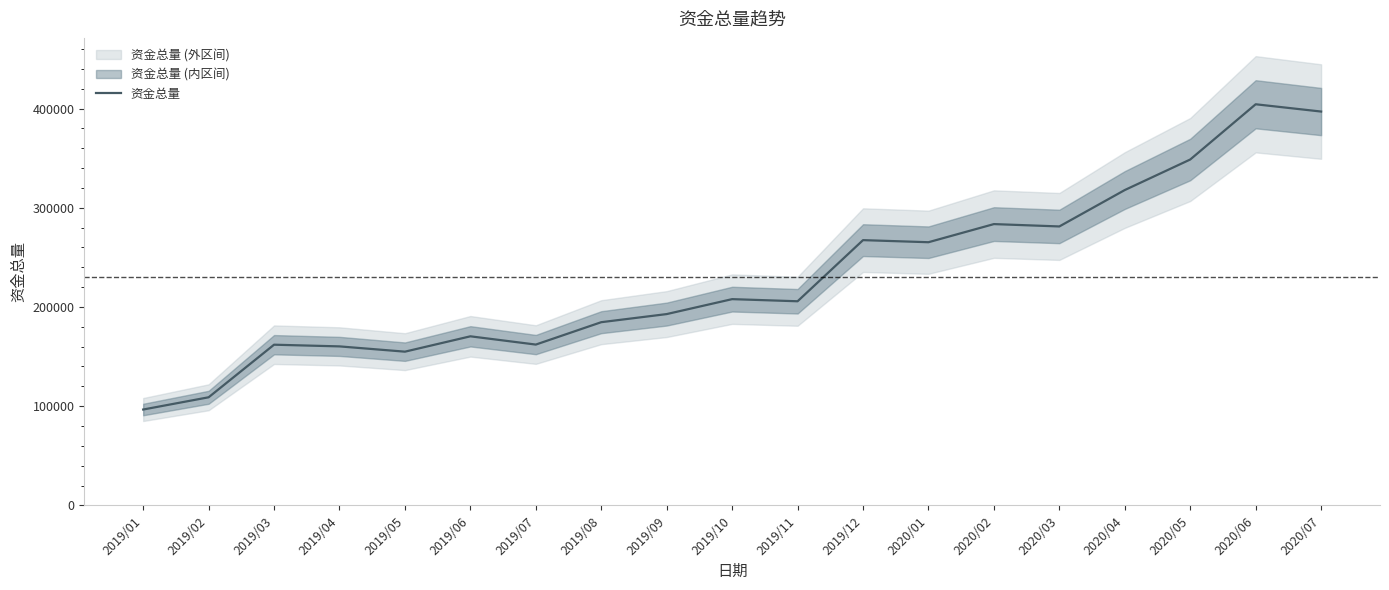

What is the ratio of the value at 2019/10 to the value at 2020/01?

0.8